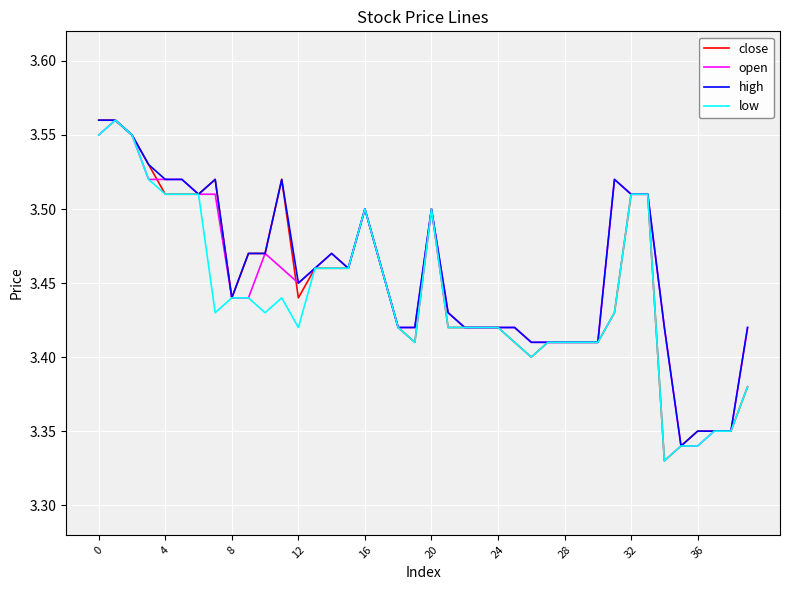

True or false: high and low intersect in this chart.

False